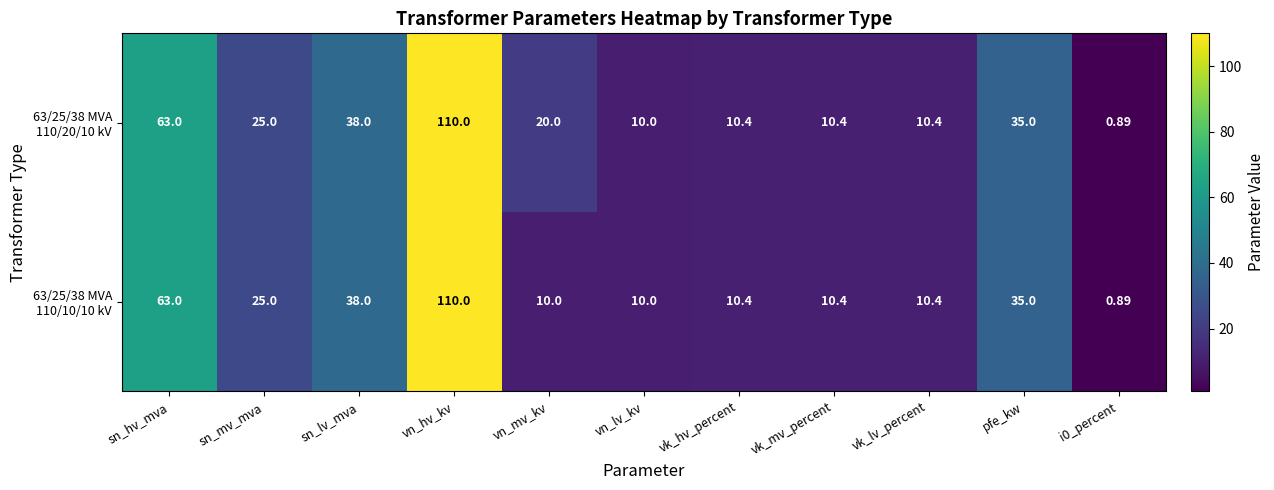

At which category is the sum across all series the highest?

vn_hv_kv